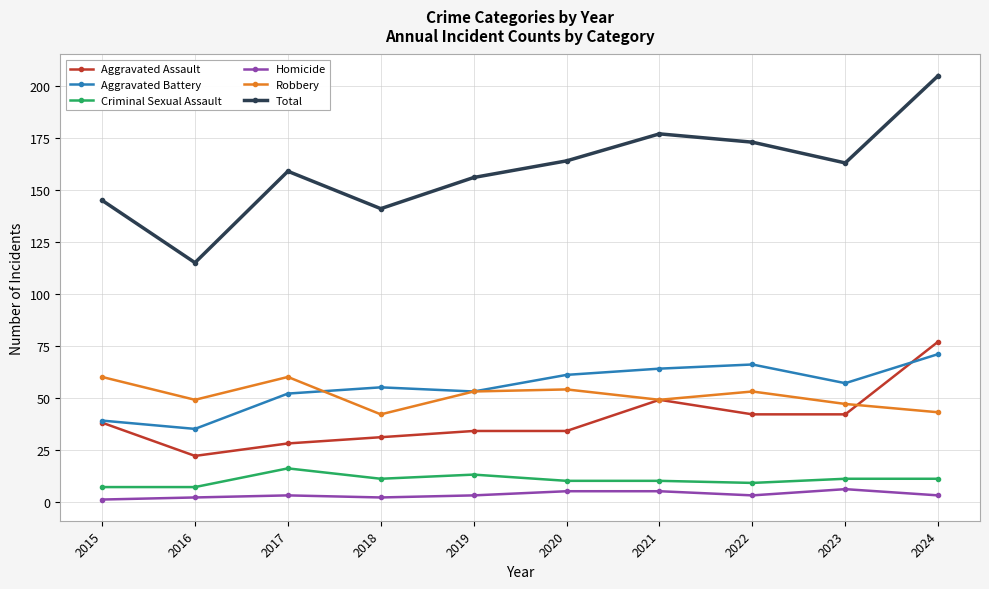

What is the value of the Aggravated Assault point at the 8th from the left?

42